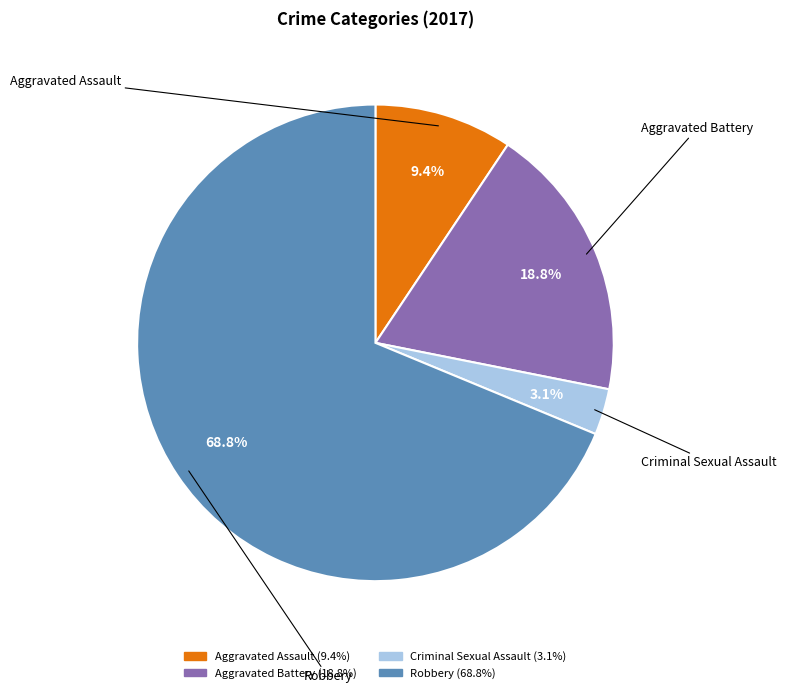

True or false: Aggravated Battery accounts for 19% of the total.

True